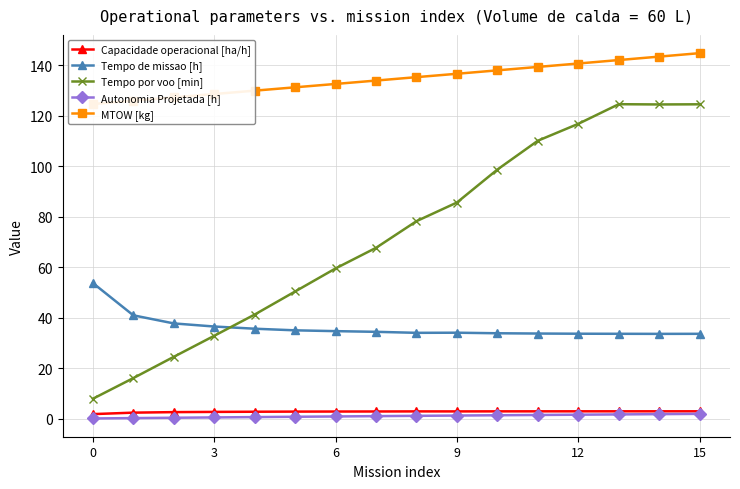

What is the minimum value shown in the chart?

0.1